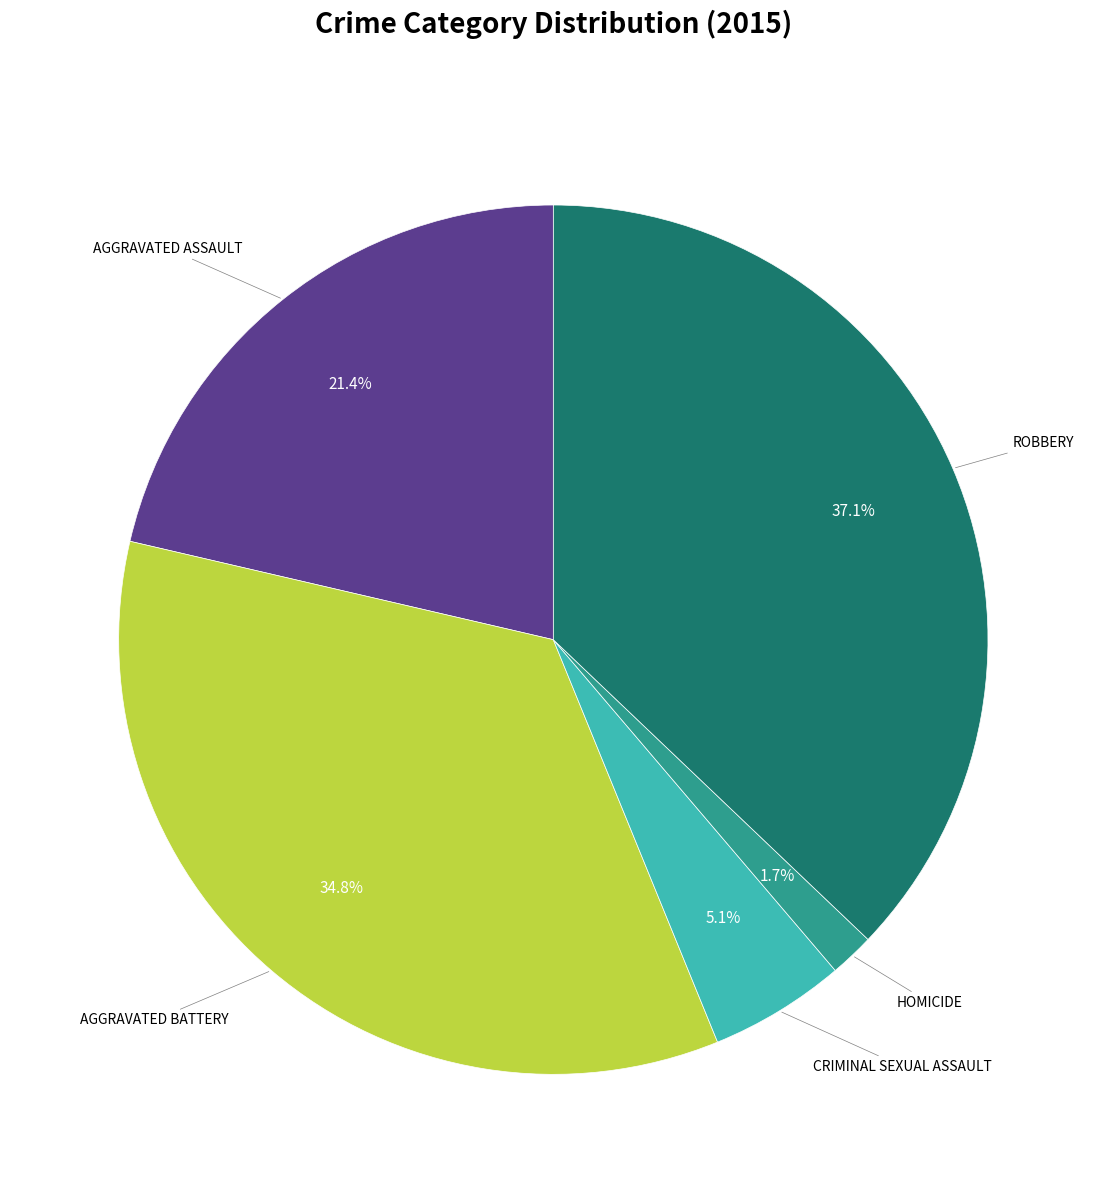

Is there any slice that represents more than half of the pie?

No